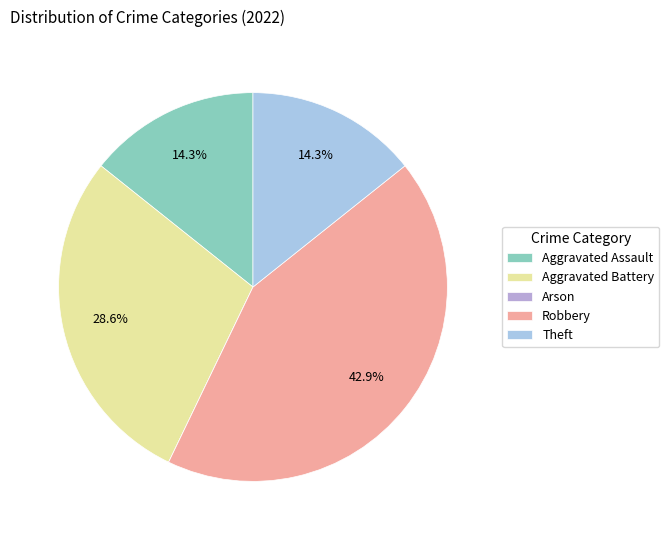

Rank the categories by value from lowest to highest.

Arson, Aggravated Assault, Theft, Aggravated Battery, Robbery